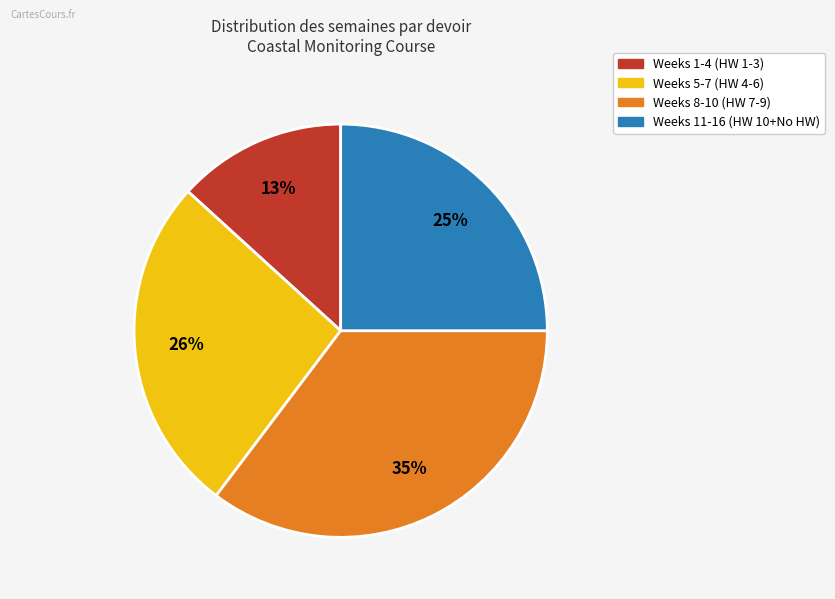

Is there any slice that represents more than half of the pie?

No